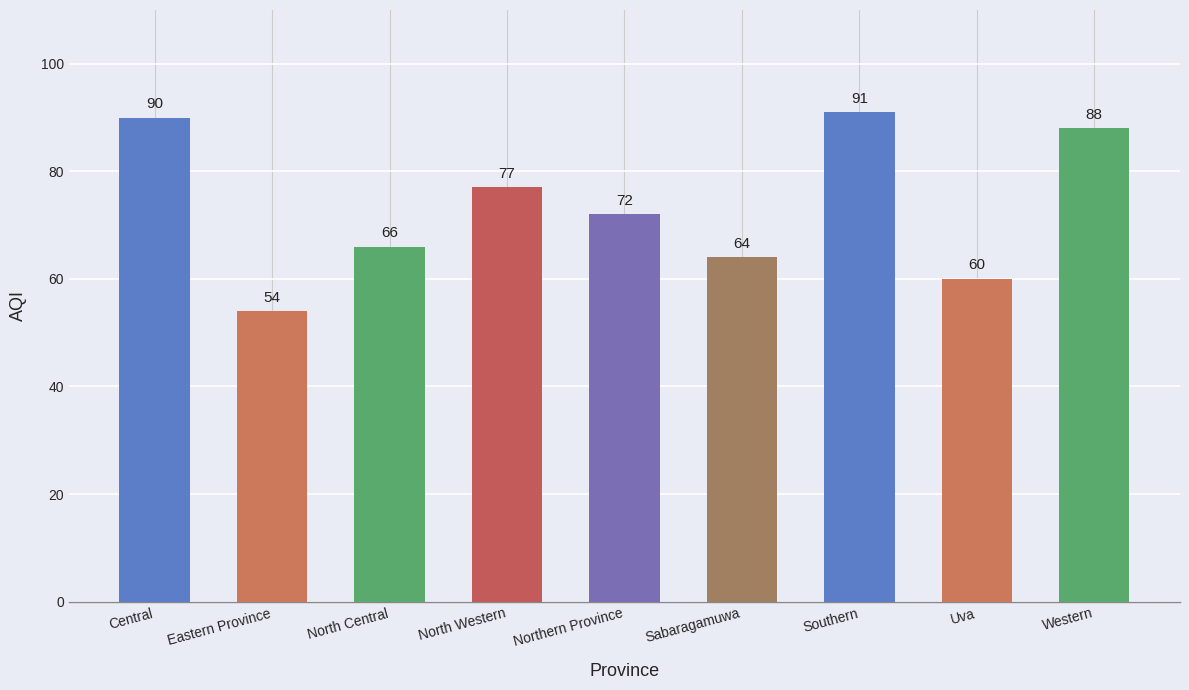

What is the approximate value at North Central, to the nearest 10?

70